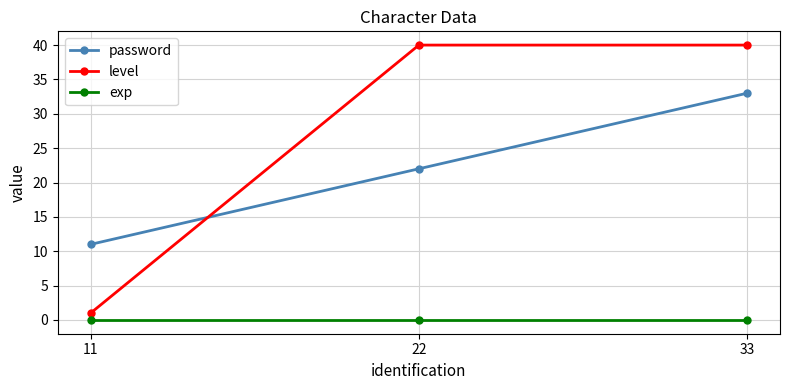

What is the difference between the second highest and minimum values in the password series?

11